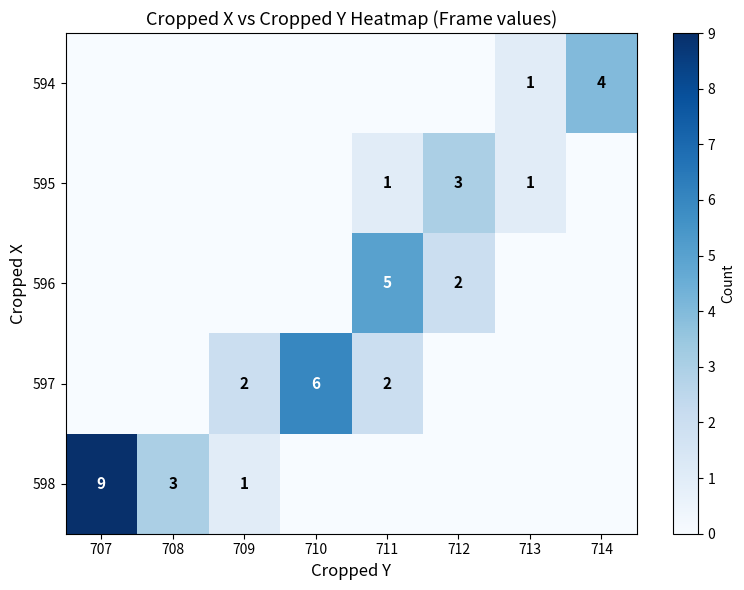

Between 711 and 714, which is larger?

714